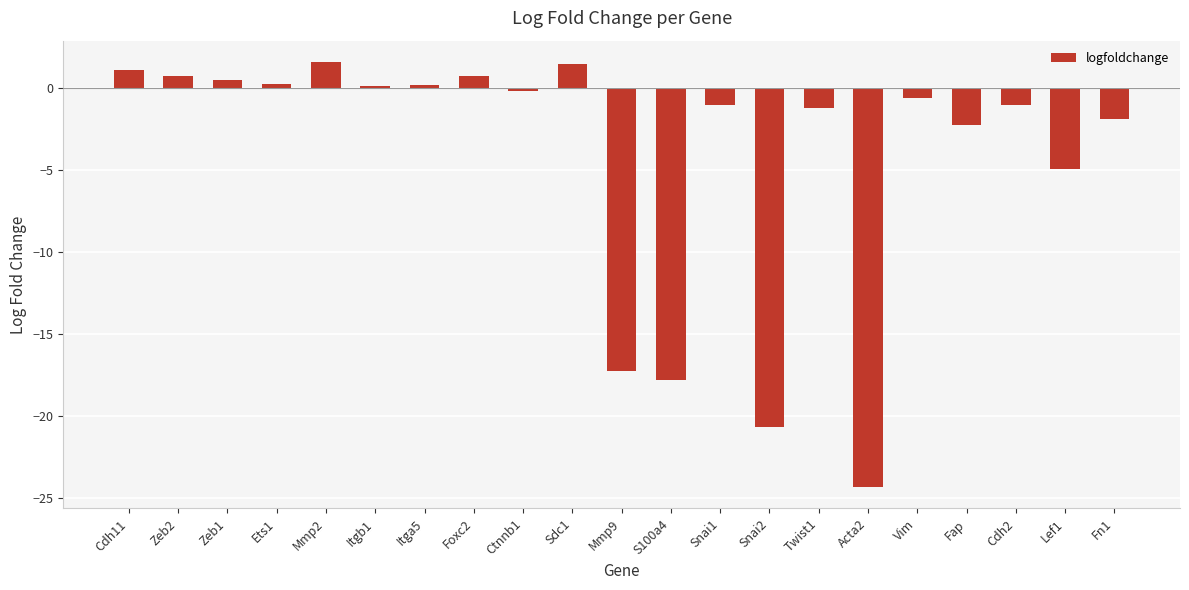

What is the smallest value displayed?

-24.3